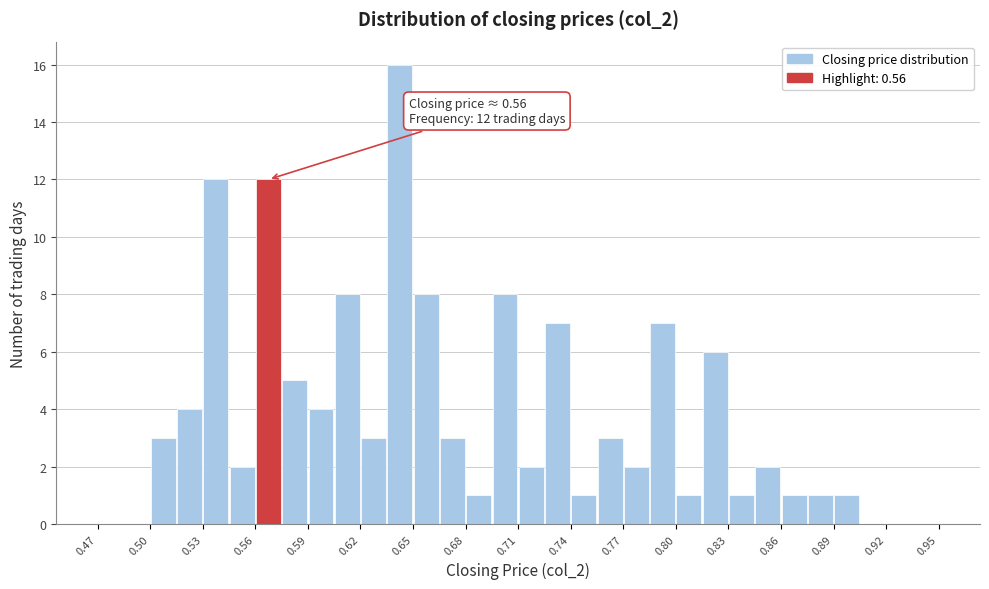

Read against the x-axis, roughly where is the centre of the tallest bar?

0.645